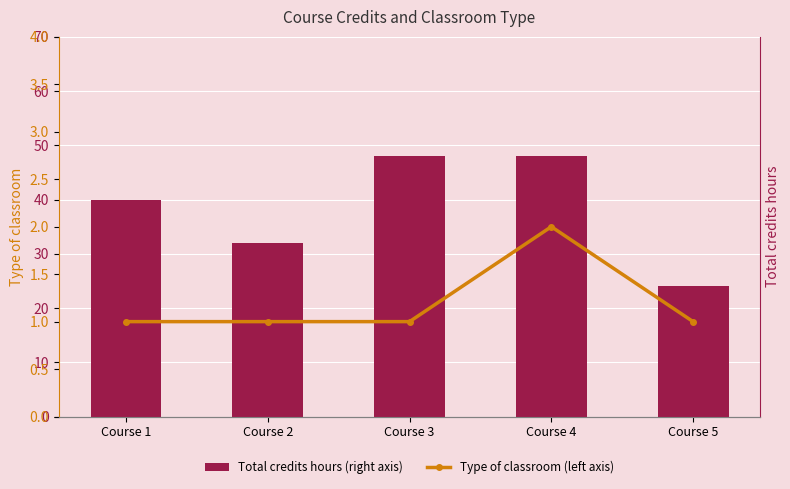

What are all the series names shown in the legend?

Total credits hours (right axis), Type of classroom (left axis)